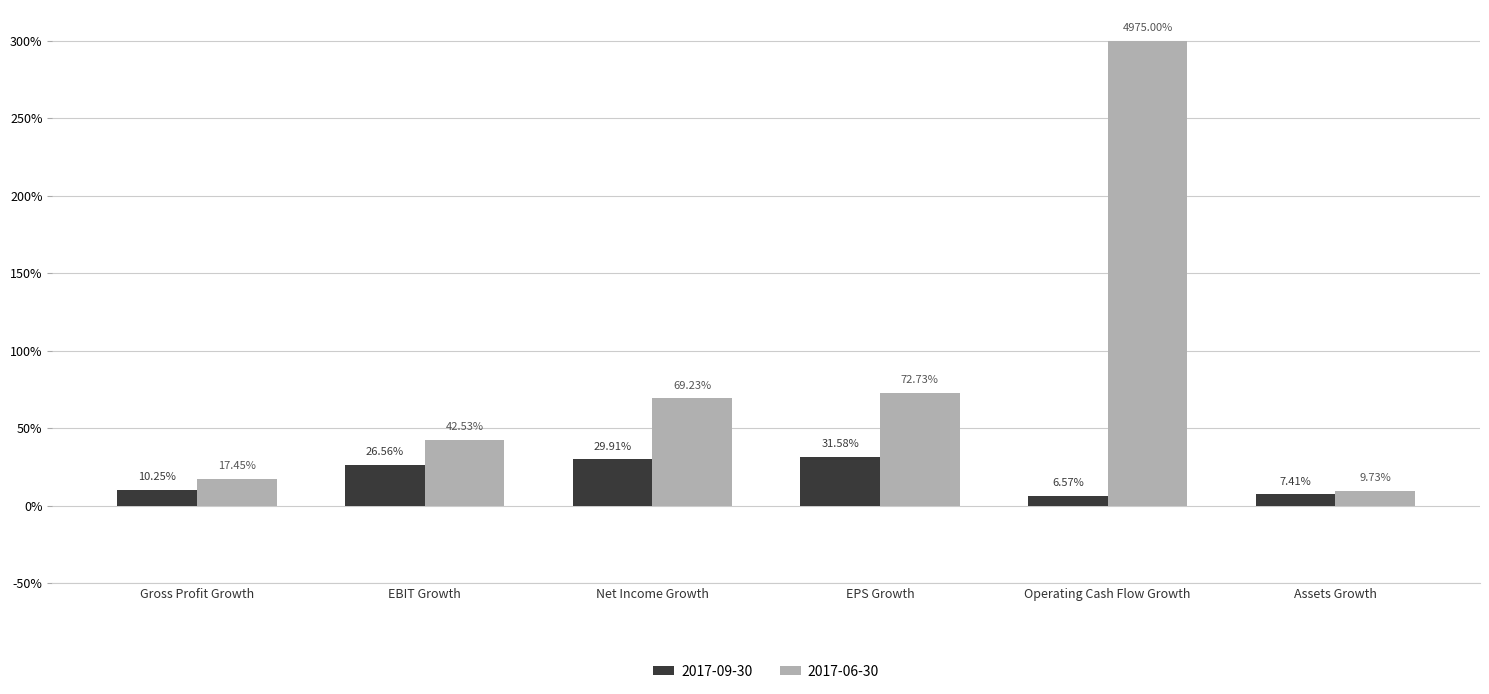

Which has a higher value, Assets Growth or Net Income Growth?

Net Income Growth